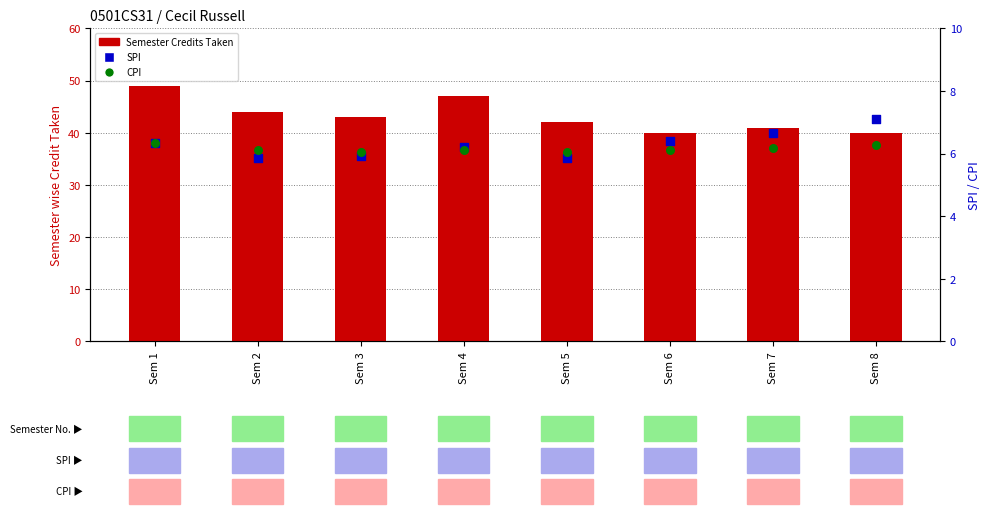

What are all the series names shown in the legend?

Semester Credits Taken, SPI, CPI